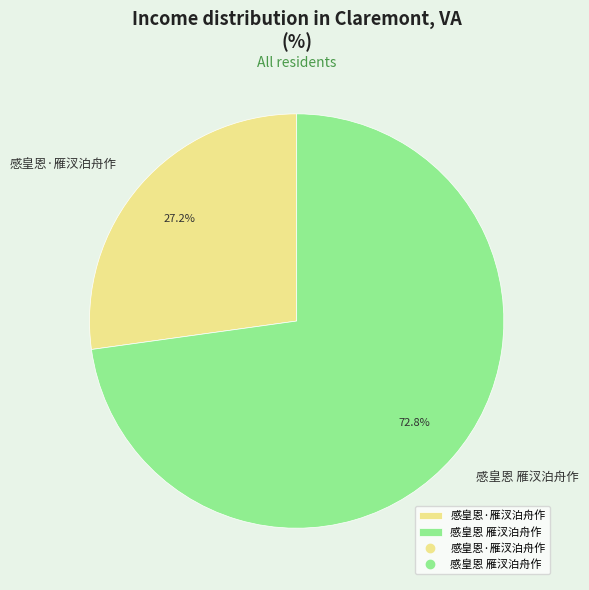

Is there any slice that represents more than half of the pie?

Yes